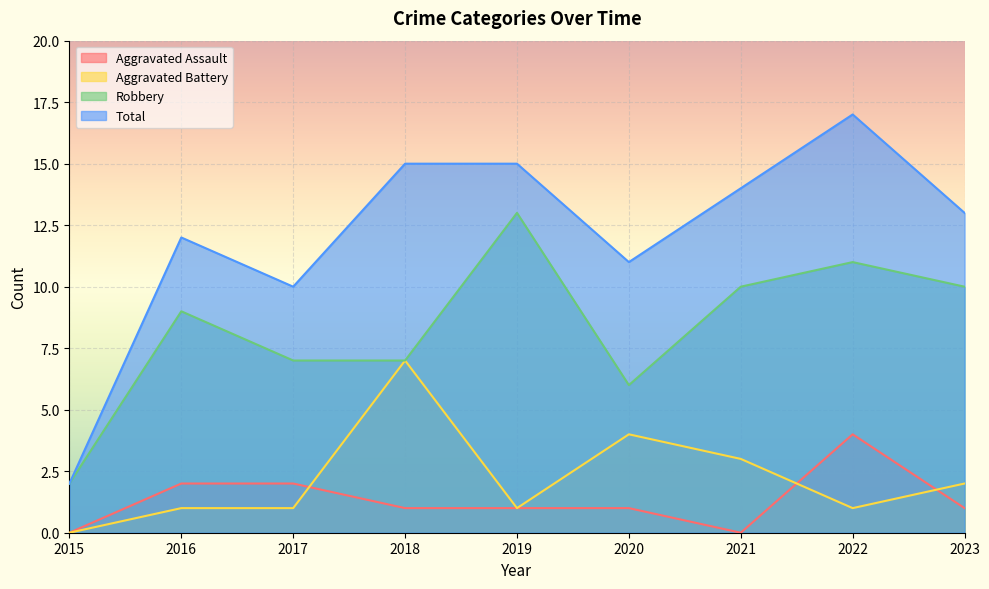

True or false: Robbery and Aggravated Assault intersect in this chart.

False